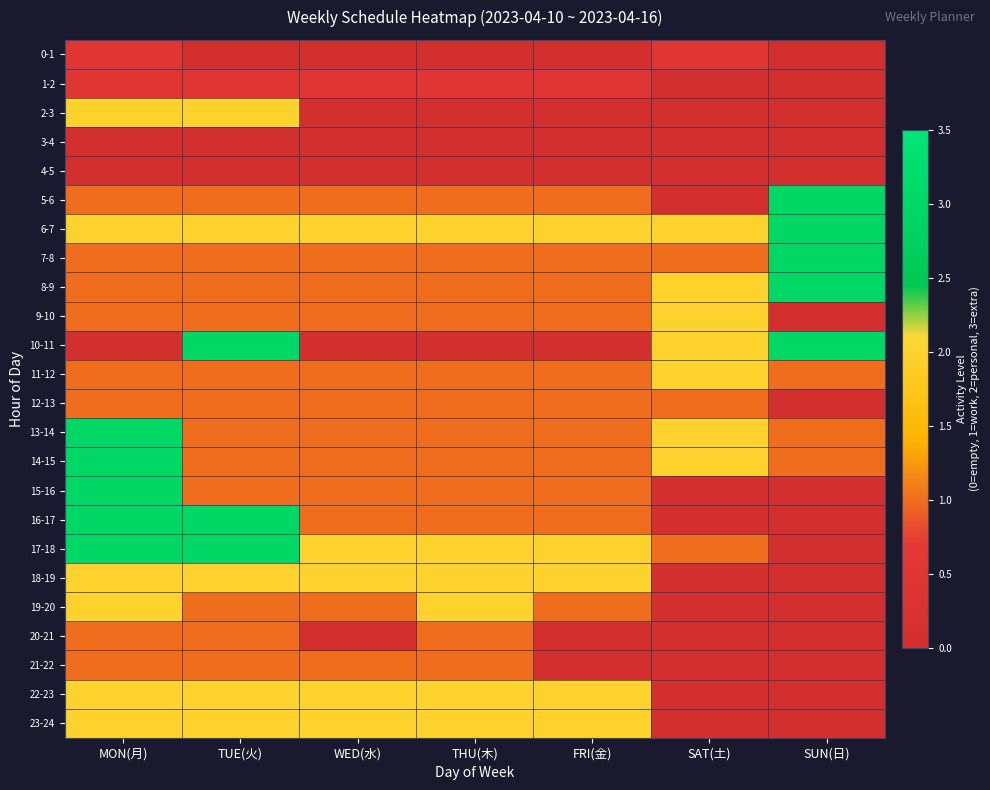

At MON(月), list the series in order from smallest to largest.

3-4, 4-5, 10-11, 0-1, 1-2, 5-6, 7-8, 8-9, 9-10, 11-12, 12-13, 20-21, 21-22, 2-3, 6-7, 18-19, 19-20, 22-23, 23-24, 13-14, 14-15, 15-16, 16-17, 17-18